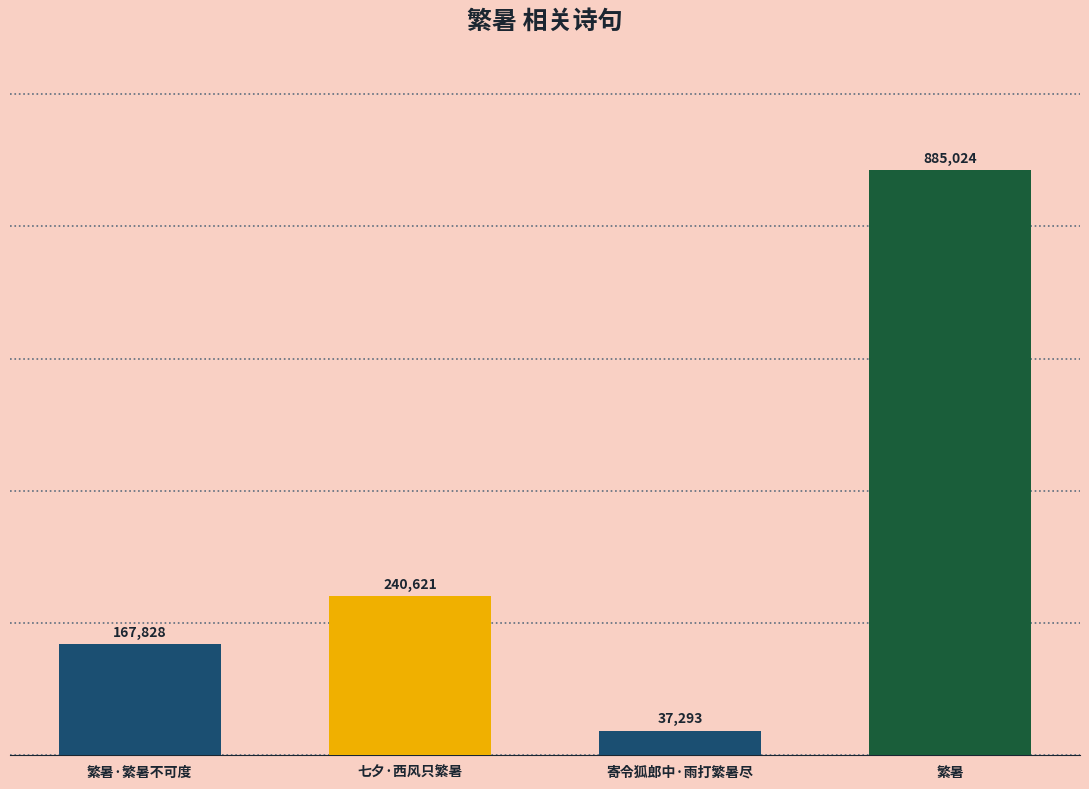

What is the smallest value displayed?

37293